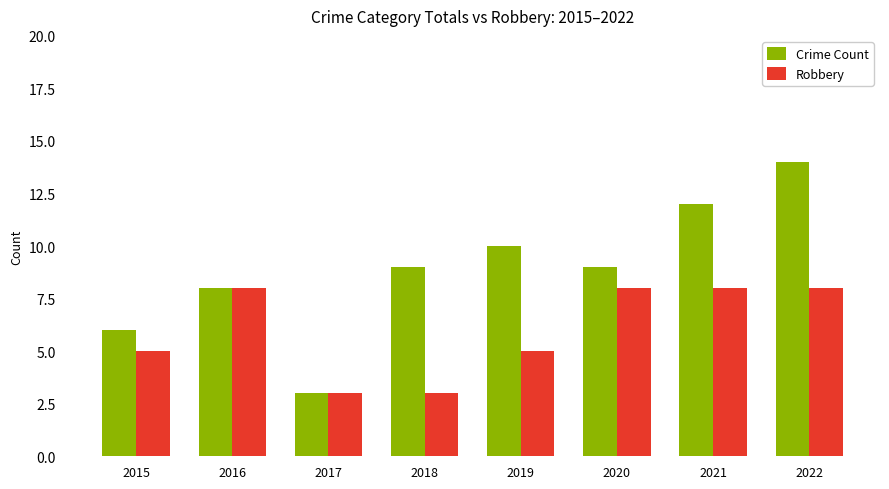

Is it true that Robbery equals 5 at 2015?

True